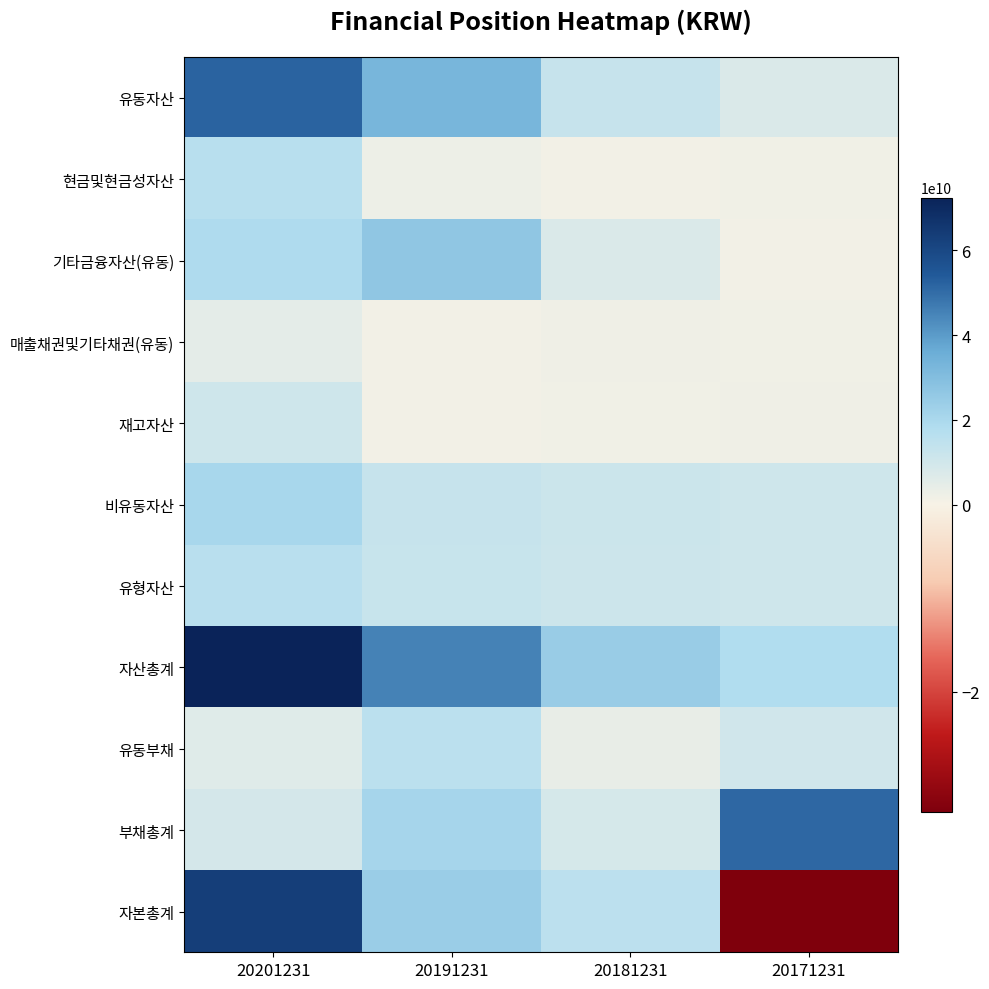

Between 20171231 and 20191231, which is larger?

20191231